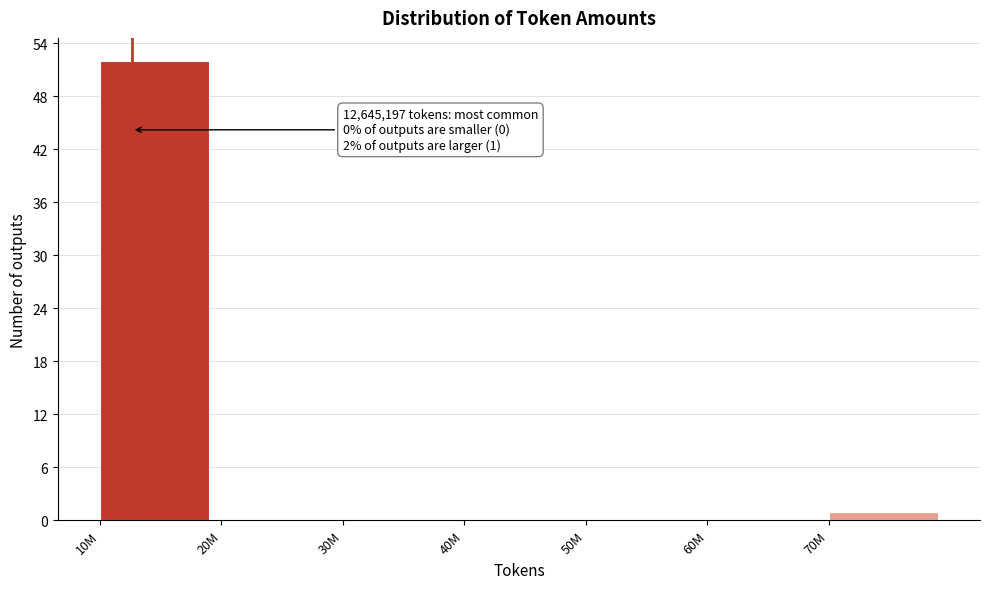

Reading right to left, list all the values displayed in this chart.

70M=1	60M=0	50M=0	40M=0	30M=0	20M=0	10M=52